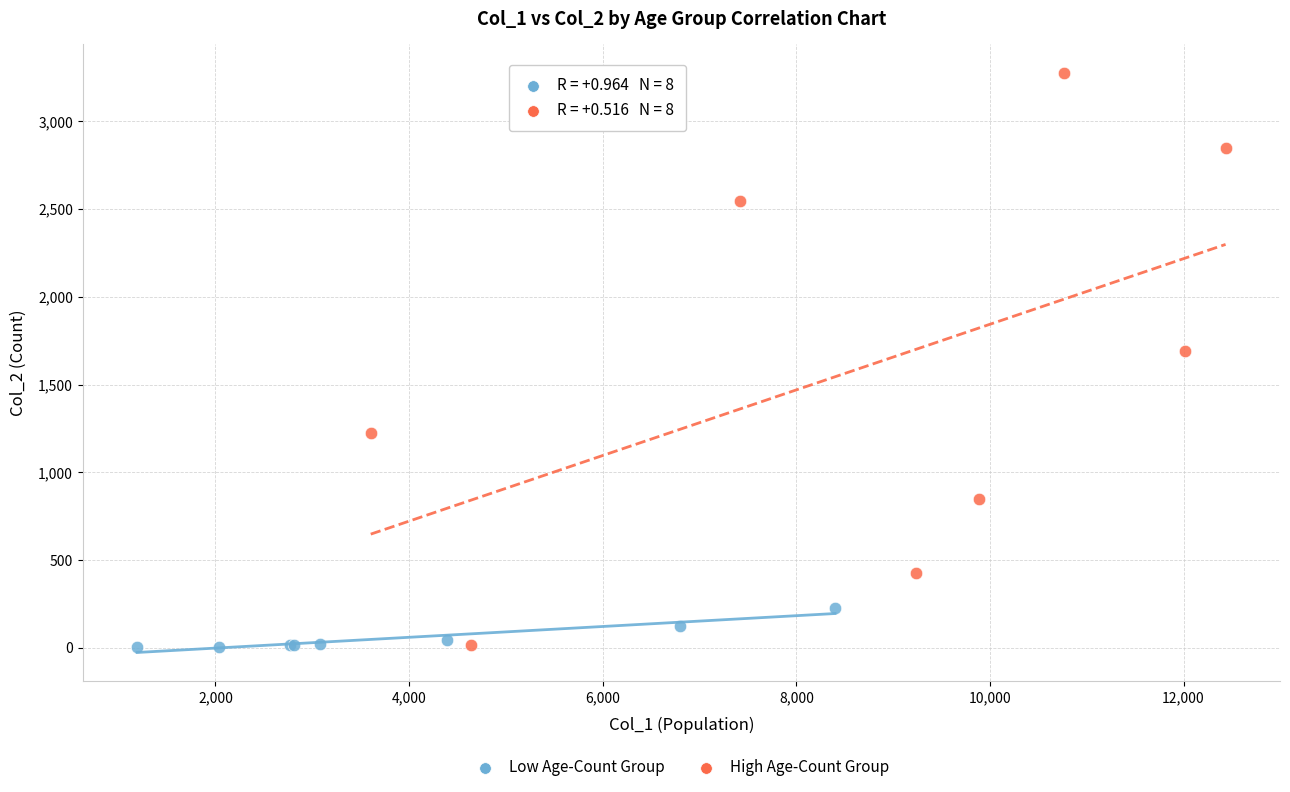

Which series has the largest Y range (max minus min)?

High Age-Count Group